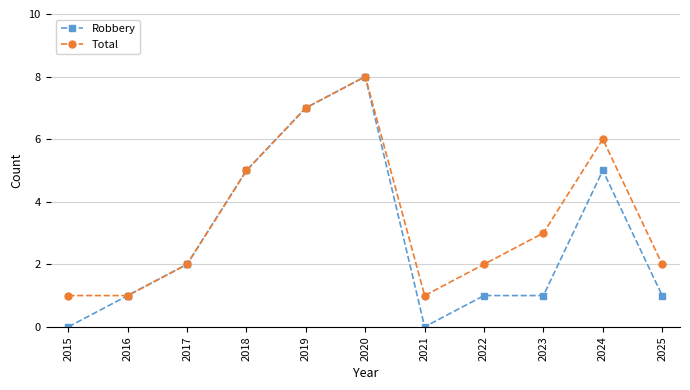

The value of Total at 2018 is 5. True or false?

True